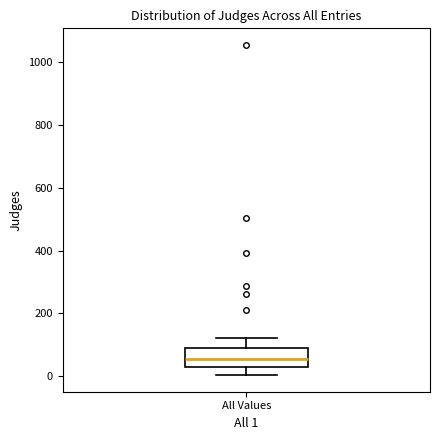

Read this box plot against the y-axis: the position of the median line, the range covered by the box, and the ends of both whiskers. The values are not printed on the chart, so give them approximately, as read against the axis.

median 60, box 20 to 100, whiskers 0 to 120